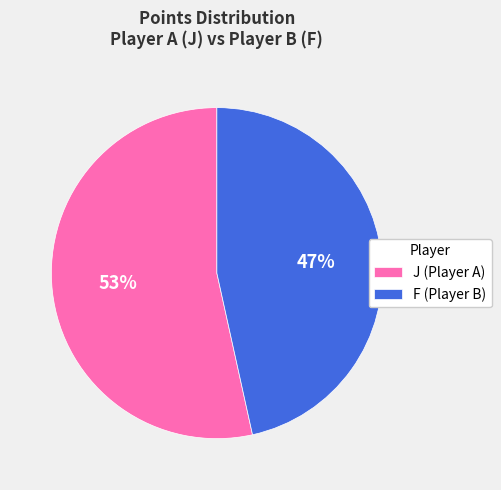

Between J (Player A) and F (Player B), which is larger?

J (Player A)